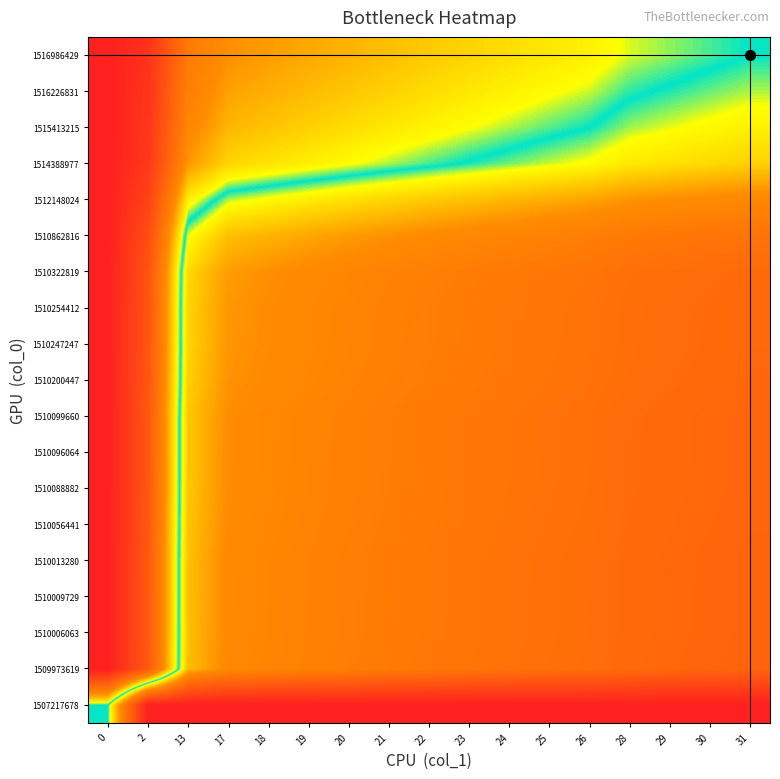

Between 21 and 23, which is larger?

21